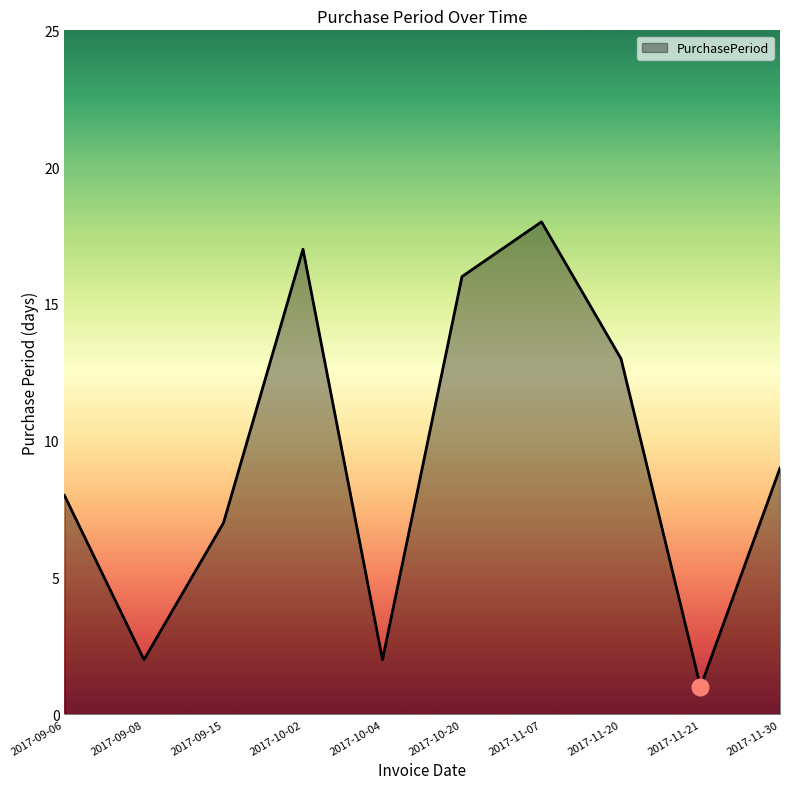

Which category has the lowest value across all series?

2017-11-21